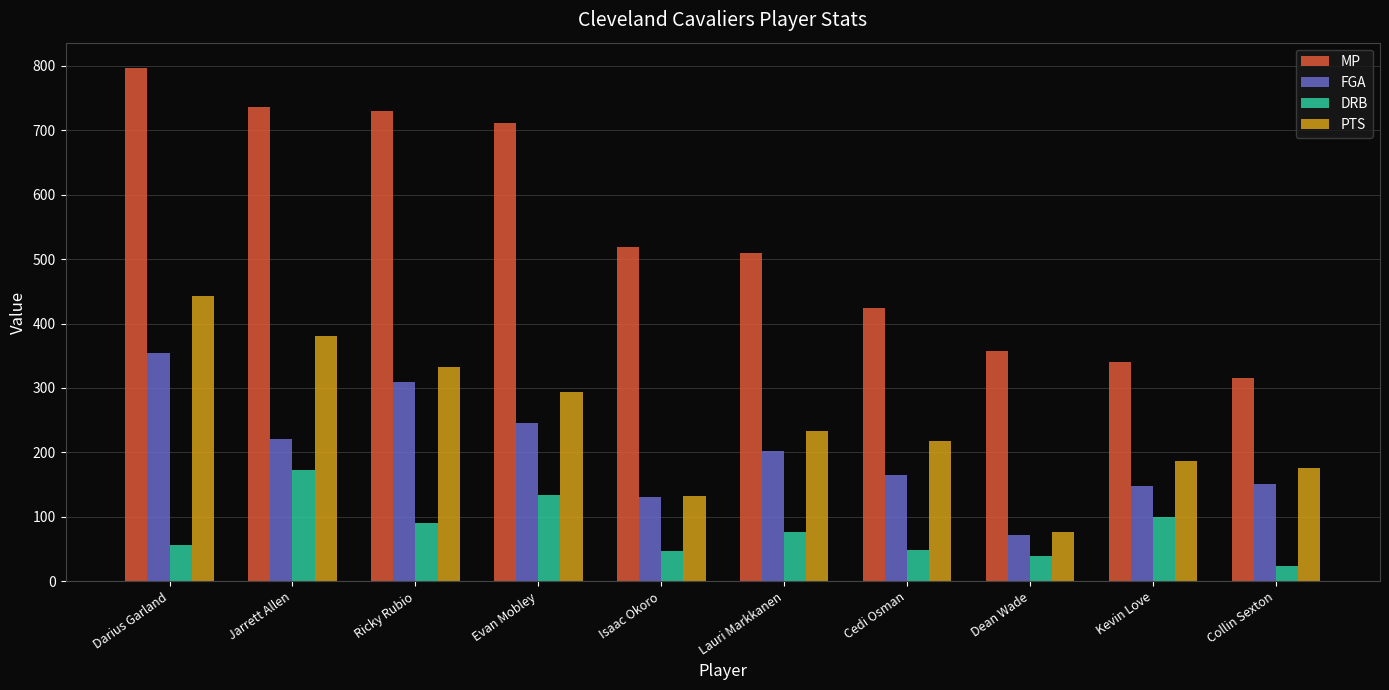

Rank the series by their maximum value, from lowest to highest.

DRB, FGA, PTS, MP